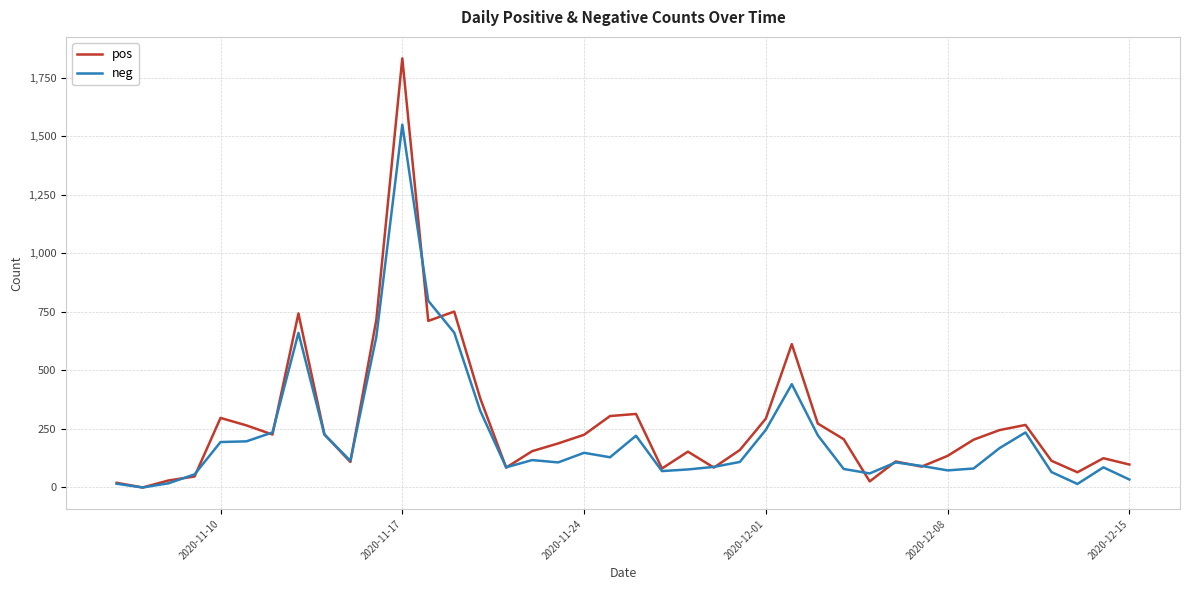

Which series has the largest total across all categories?

pos